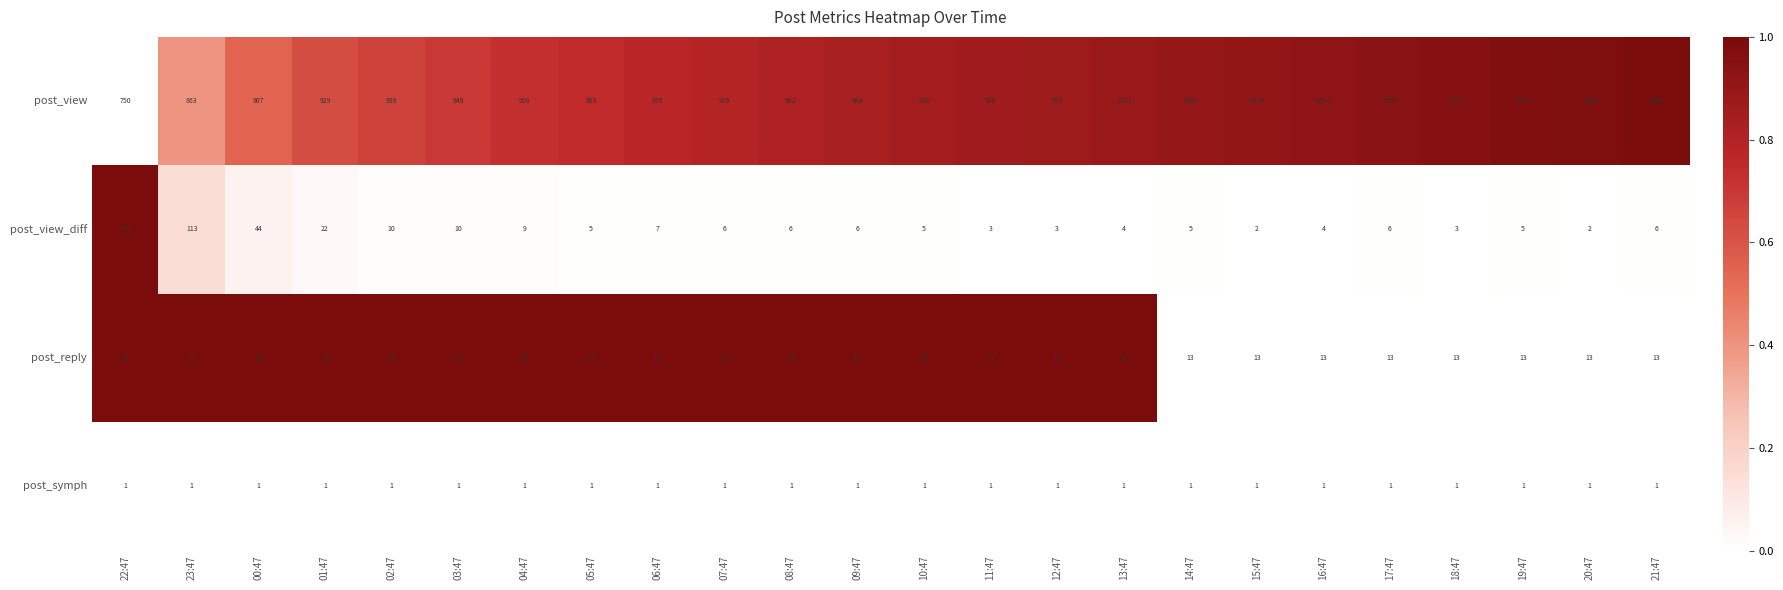

What is the maximum value shown in the chart?

1036